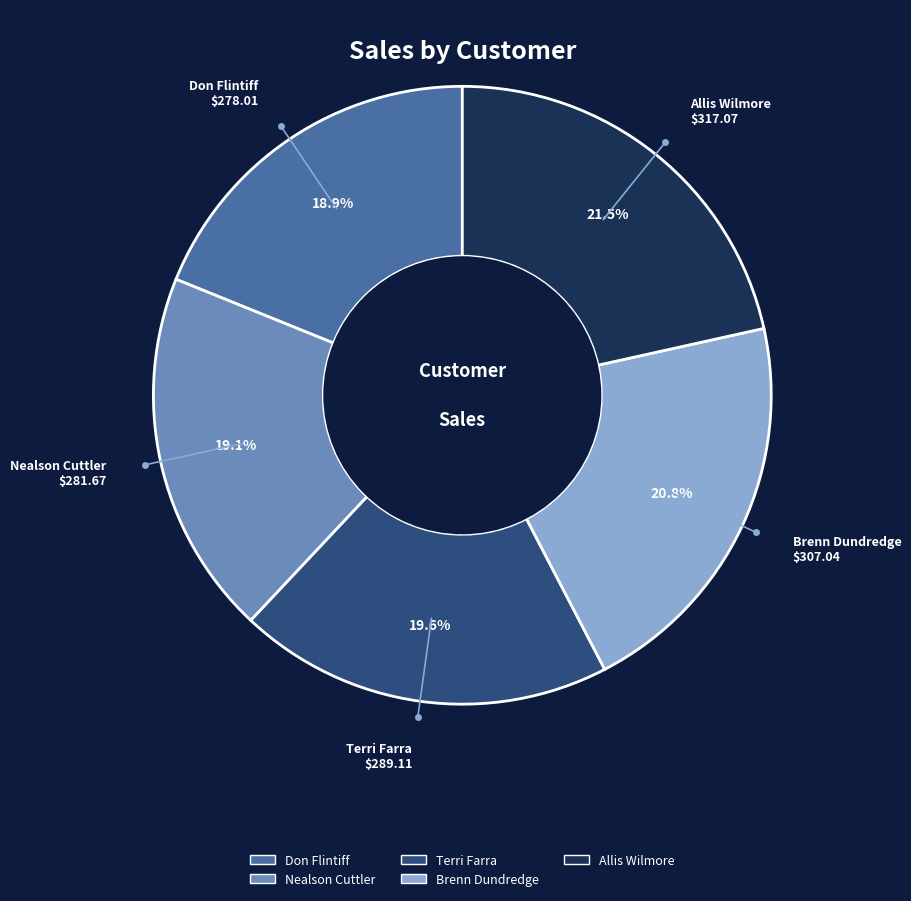

To the nearest percent, what is the average slice percentage?

20%